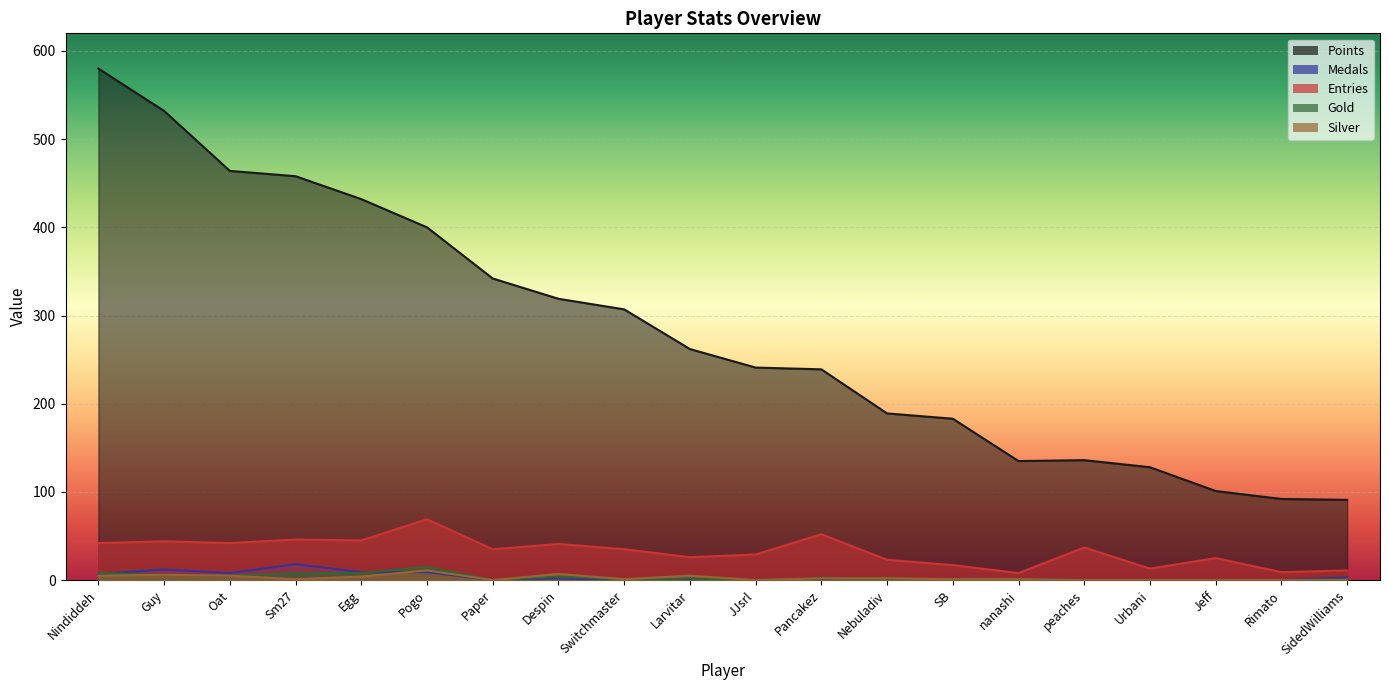

Which category has the lowest value across all series?

Paper